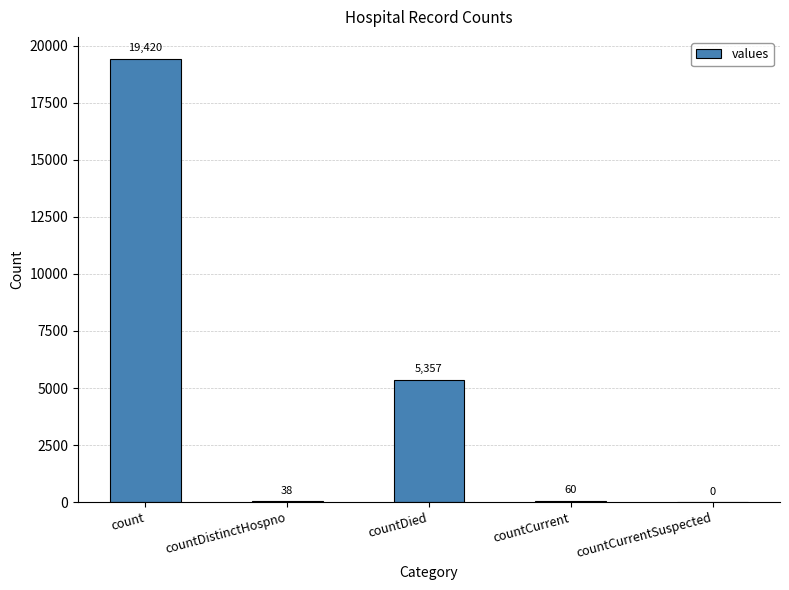

Is it true that the value at countDied is 7729?

False